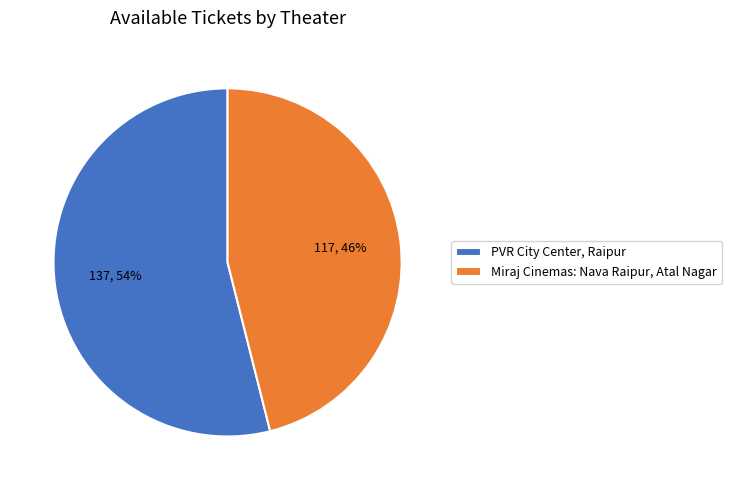

Which category accounts for the majority?

PVR City Center, Raipur